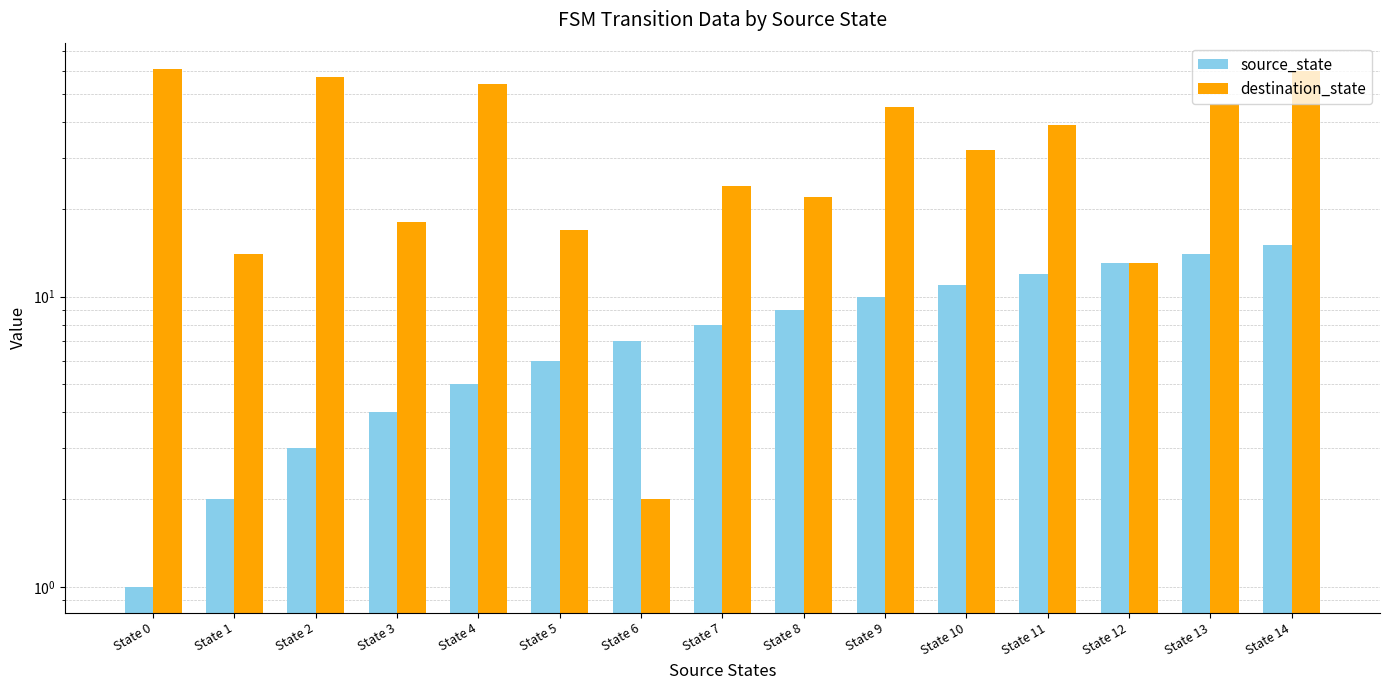

What is the spread (max minus min) of values at State 8?

13